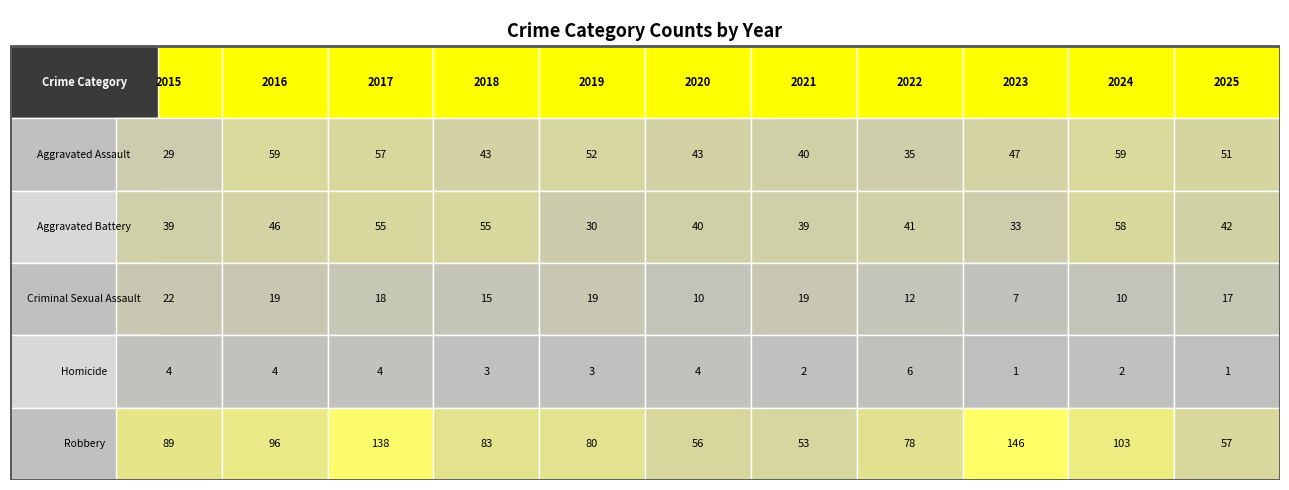

Where does the Criminal Sexual Assault series first go above 17?

2015